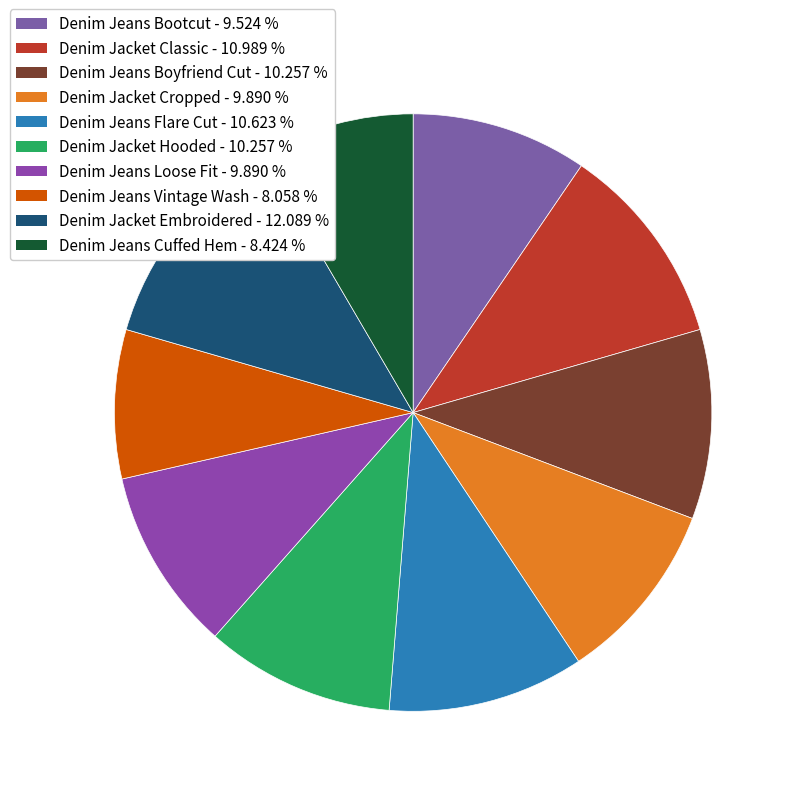

Between Denim Jacket Classic and Denim Jeans Loose Fit, which is larger?

Denim Jacket Classic